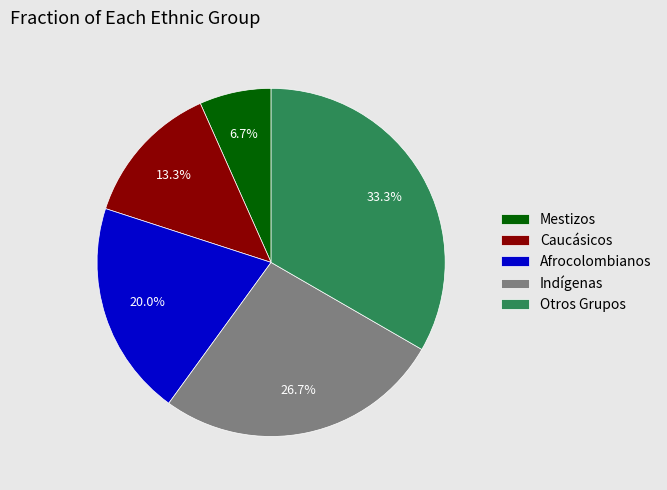

The Indígenas slice represents 18% of the pie. True or false?

False